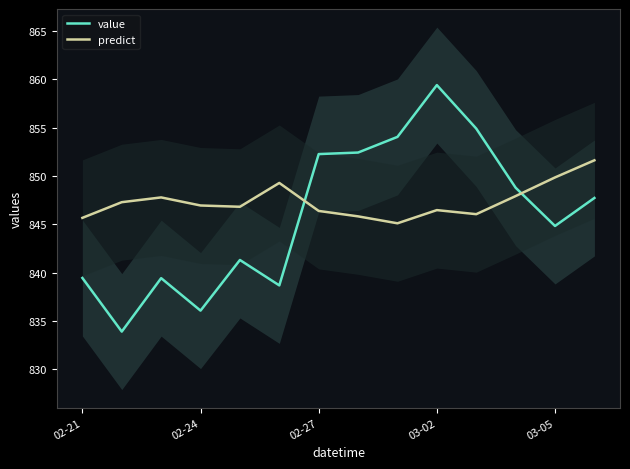

Count the number of data series in this chart.

2